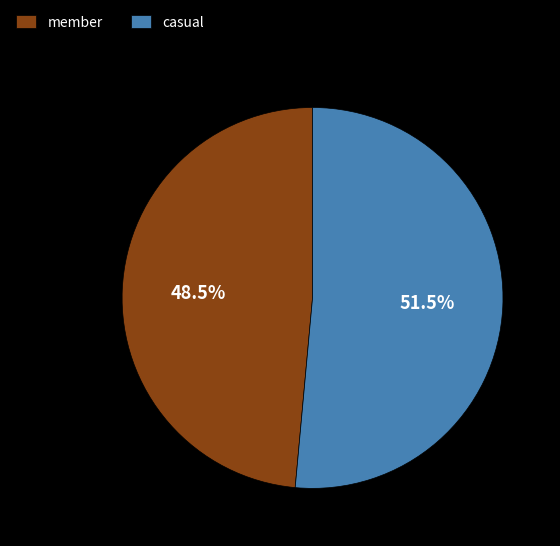

What portion of the pie excludes member?

51.5%